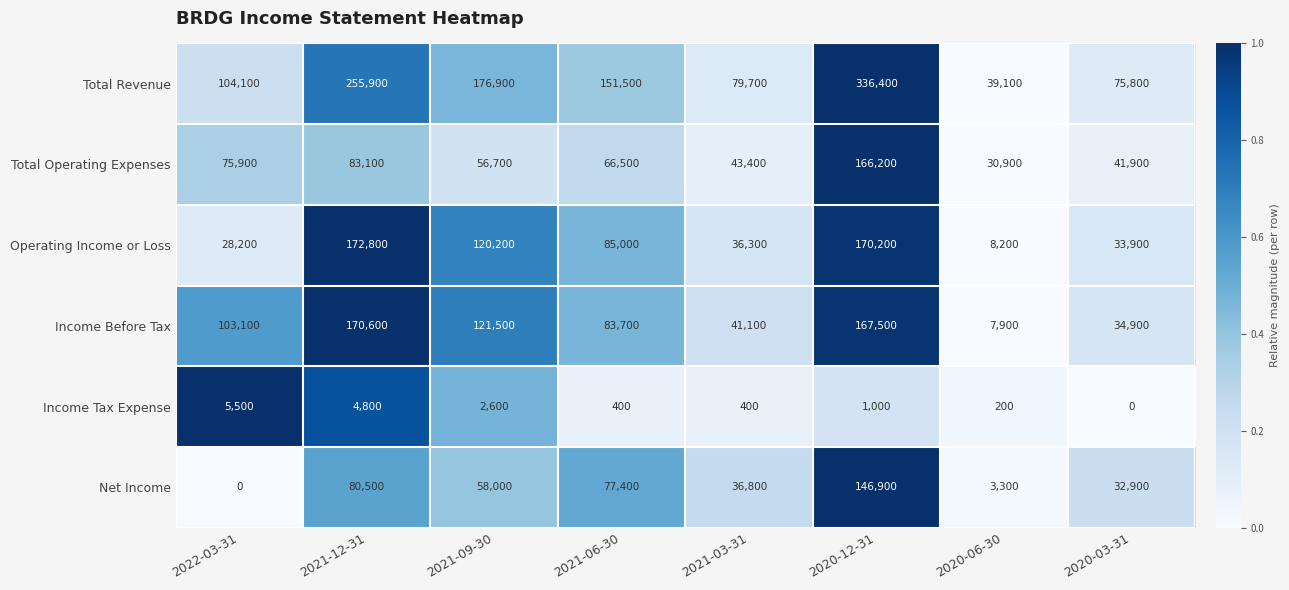

What is the sum of all Income Before Tax values?

730300